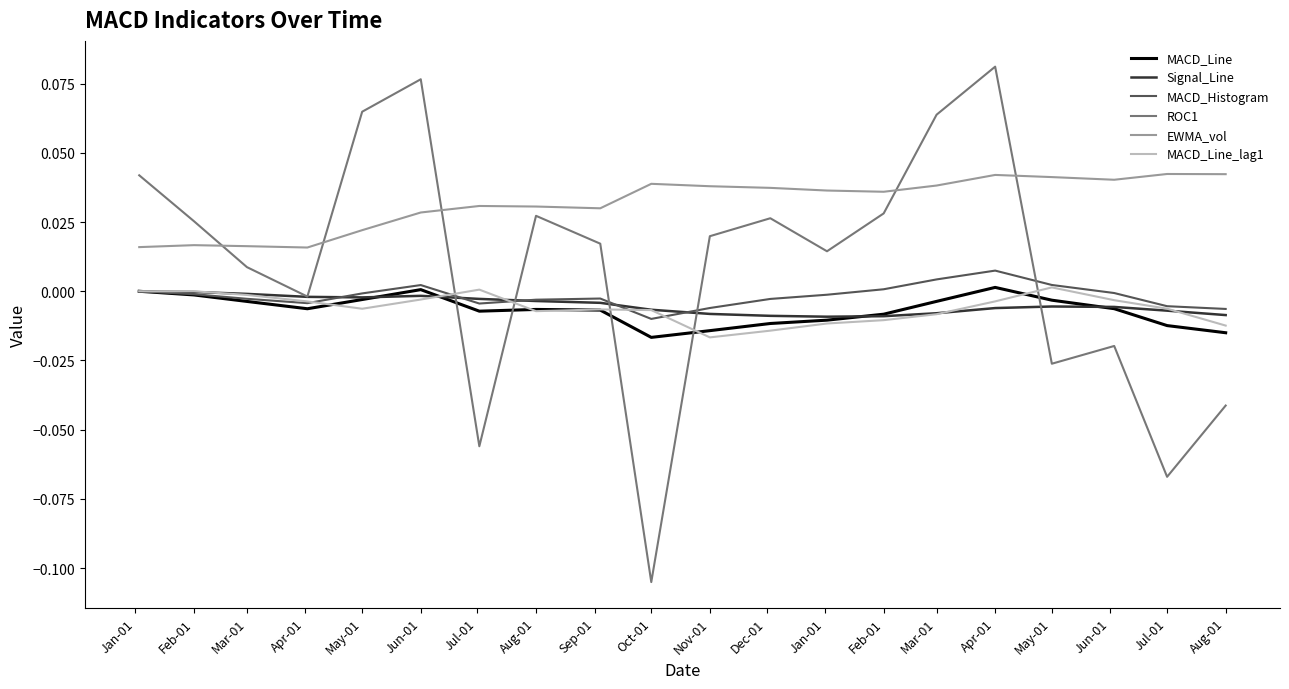

Which series ends up on top after the final intersection of ROC1 and MACD_Histogram?

MACD_Histogram